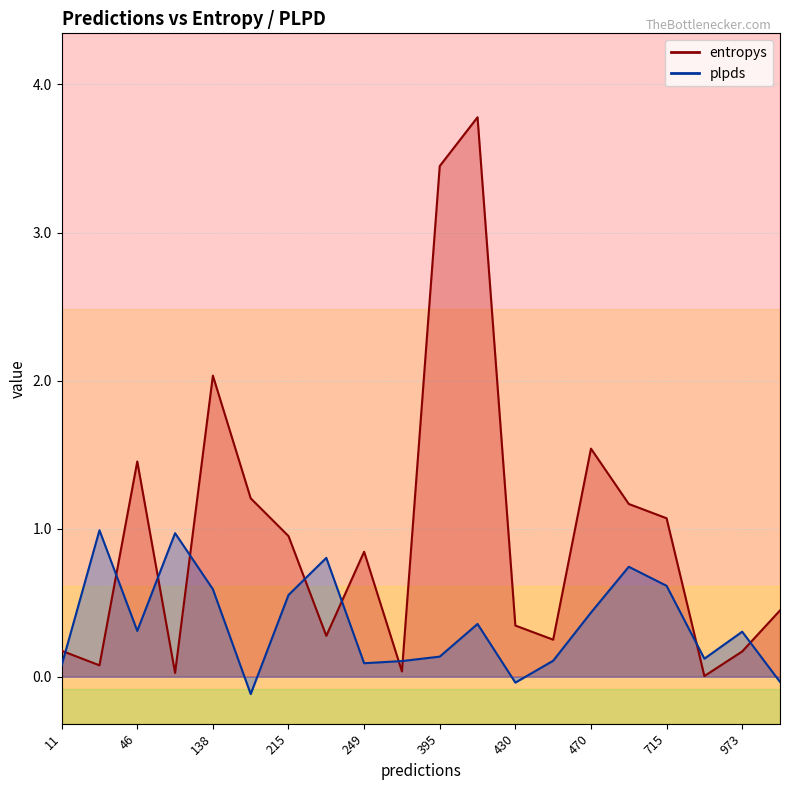

How many distinct data groups are displayed?

2